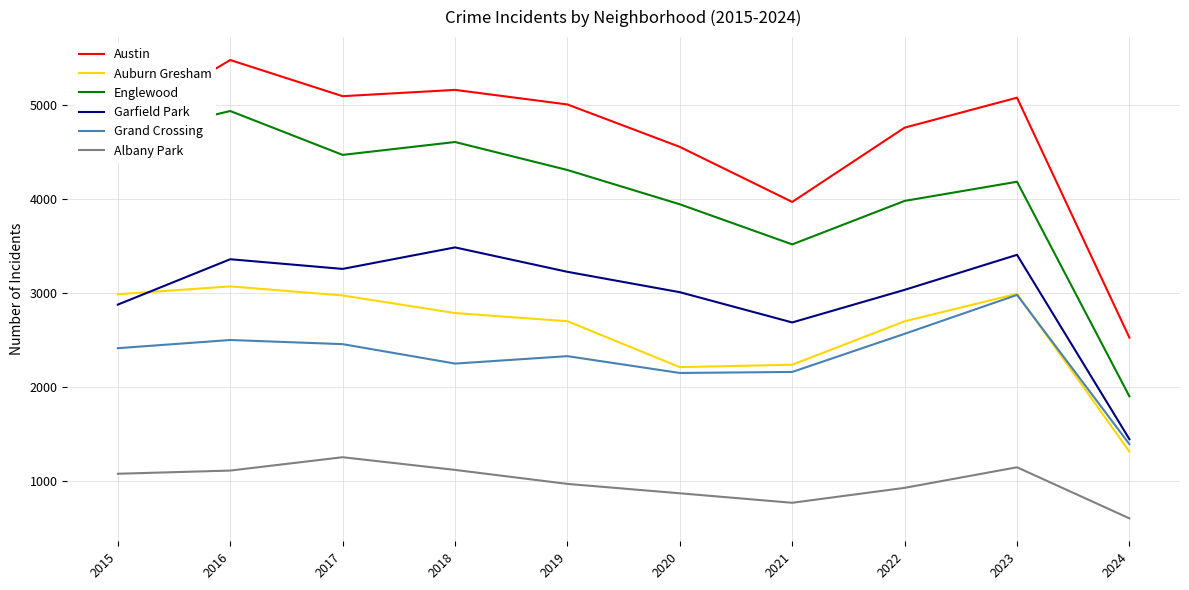

What is the difference between the highest and lowest values at 2024?

1924